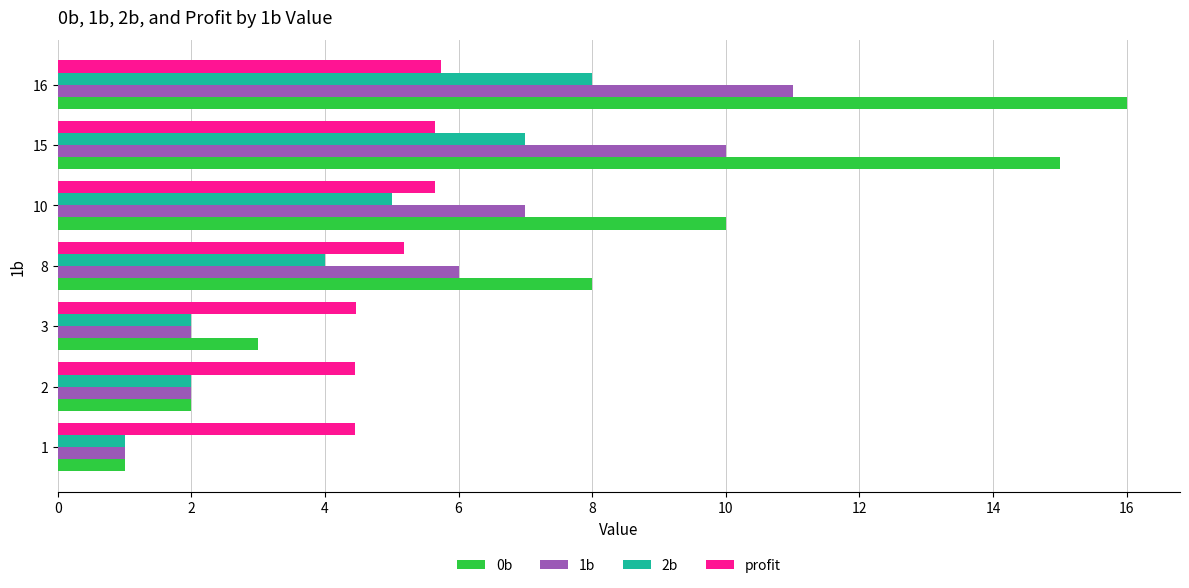

What is the lowest value of the 2b series?

1.0